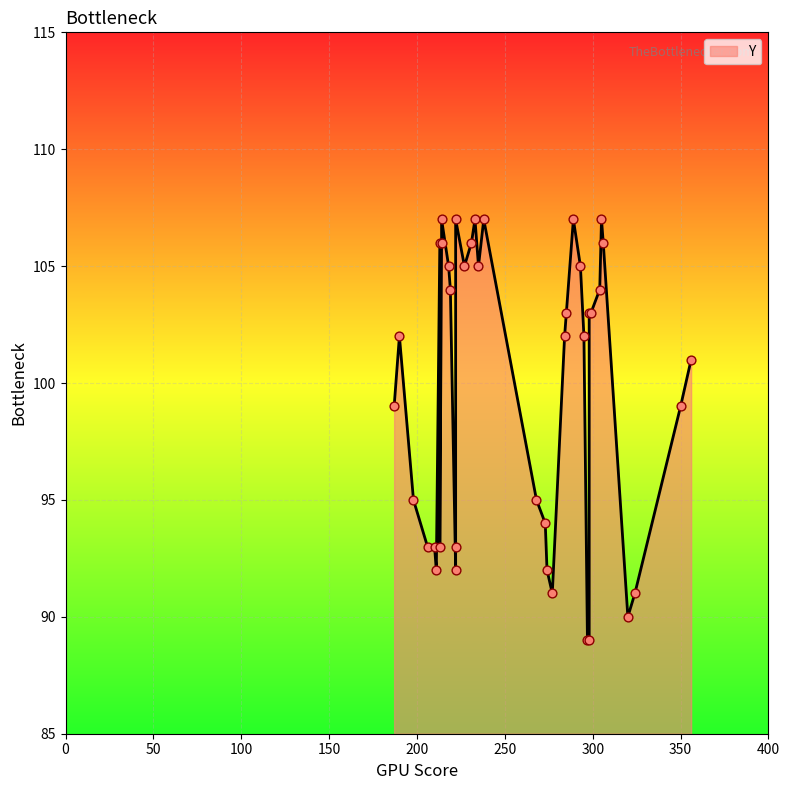

Approximately how many times larger is the value at 19 compared to 27?

1.0